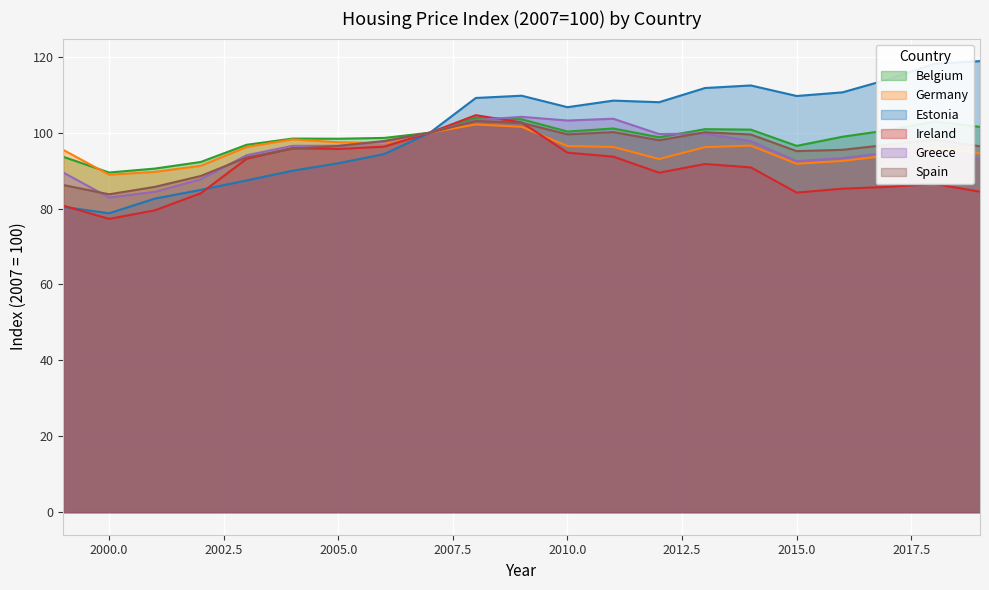

Is it true that Spain equals 83.8 at 2000.0?

True